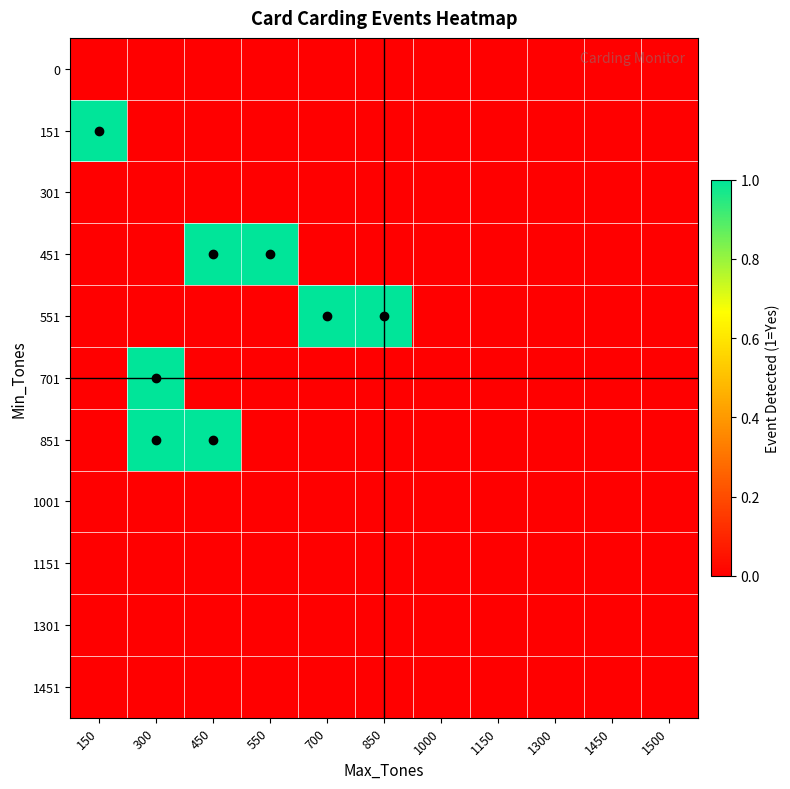

Rank the series at 1500 from lowest to highest value.

0, 151, 301, 451, 551, 701, 851, 1001, 1151, 1301, 1451